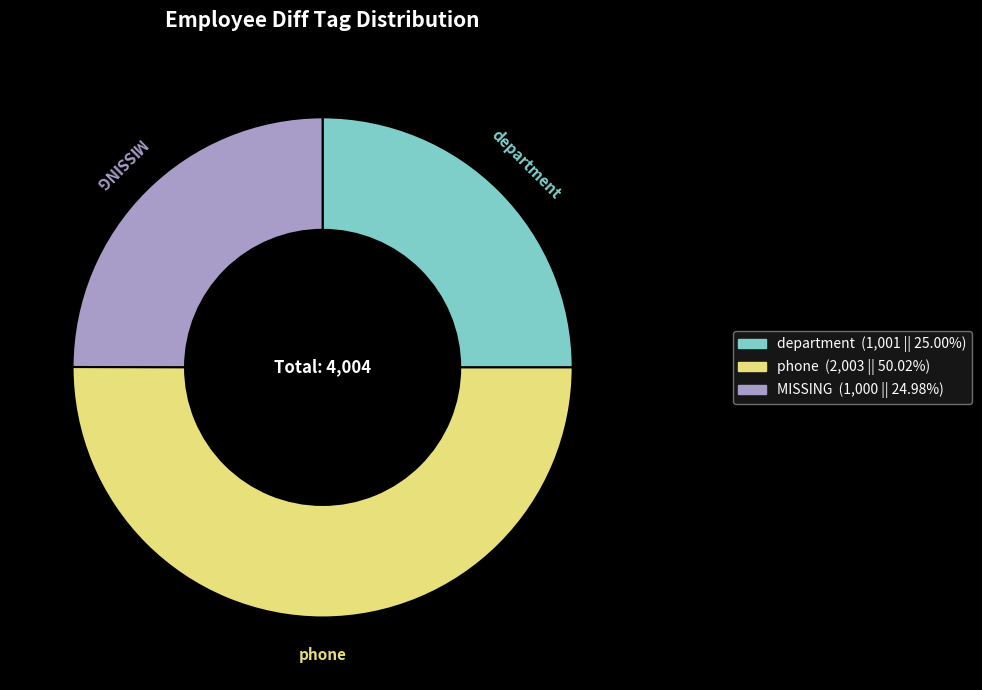

Which has a higher value, phone or department?

phone